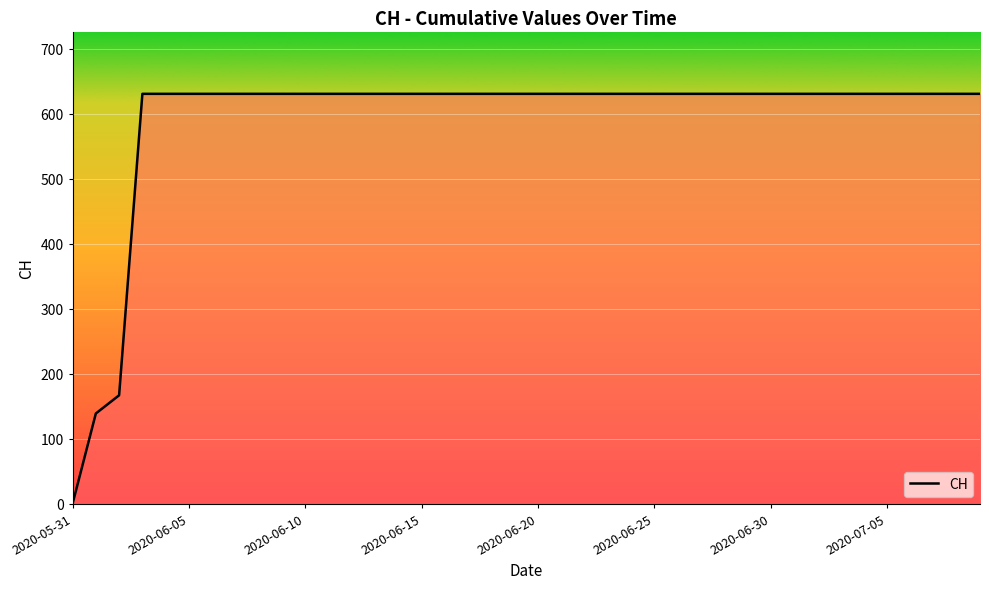

What is the maximum value shown in the chart?

631